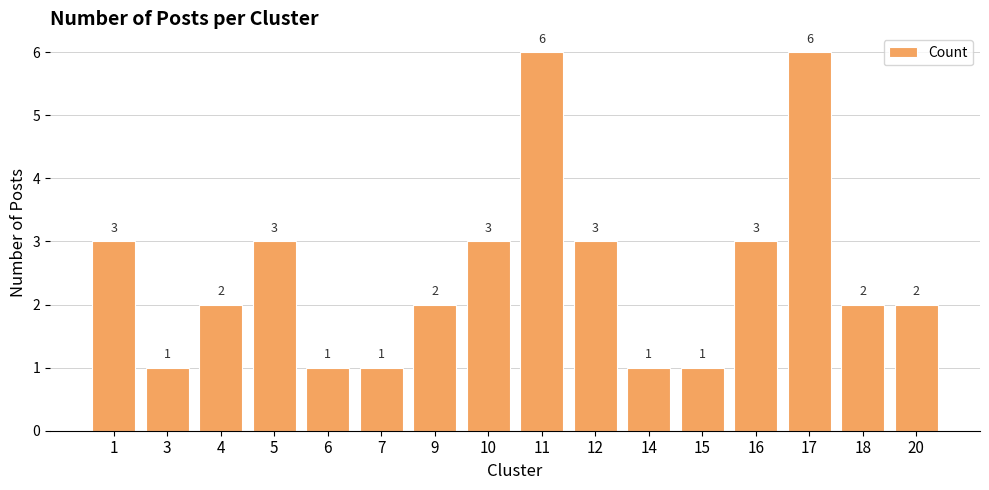

What is the change in value from 11 to 18?

-4